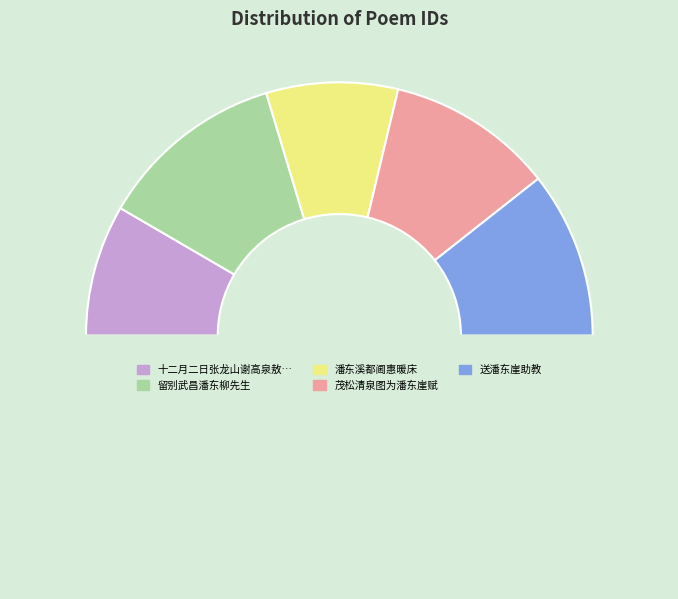

Count the number of slices in the pie.

6